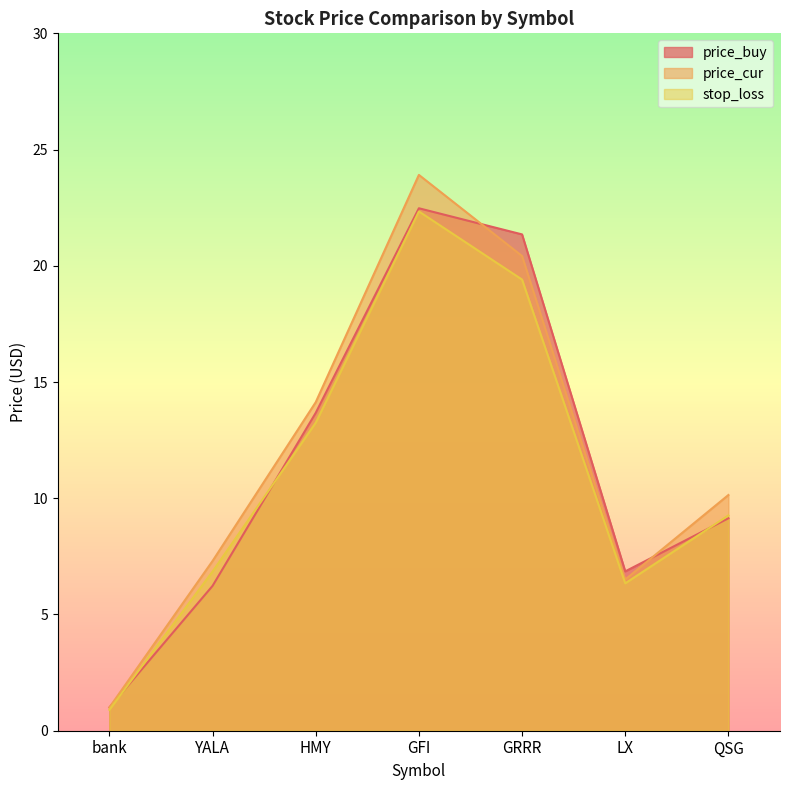

Where does the stop_loss series first go above 9?

HMY